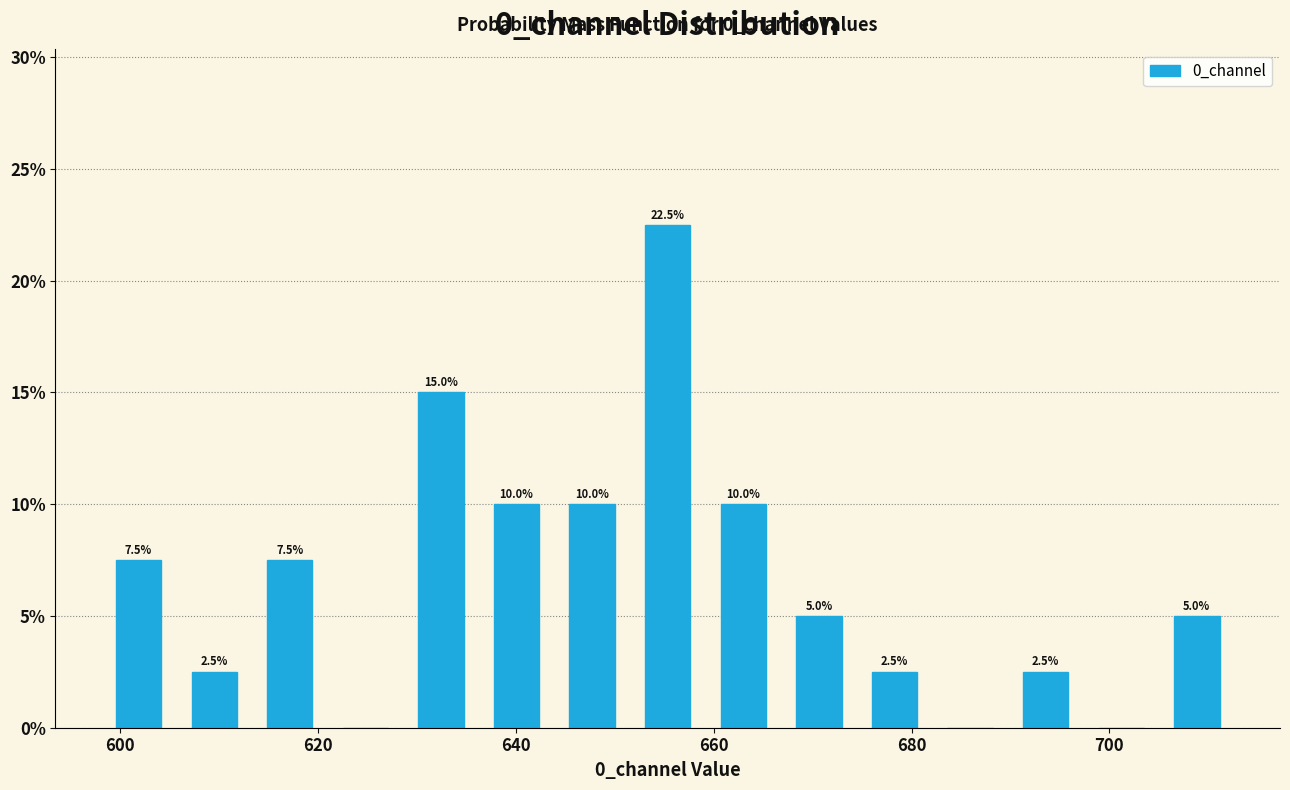

Around what value on the x-axis is the tallest bar? Give the approximate position of its centre, as read against the axis.

656